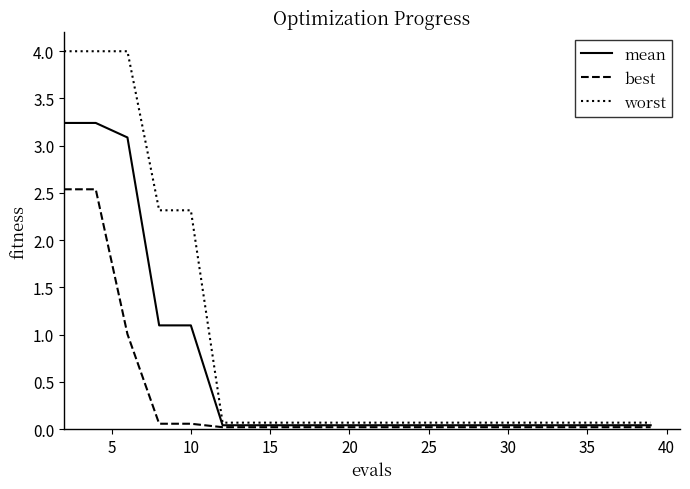

Which series has the largest range (max minus min)?

worst